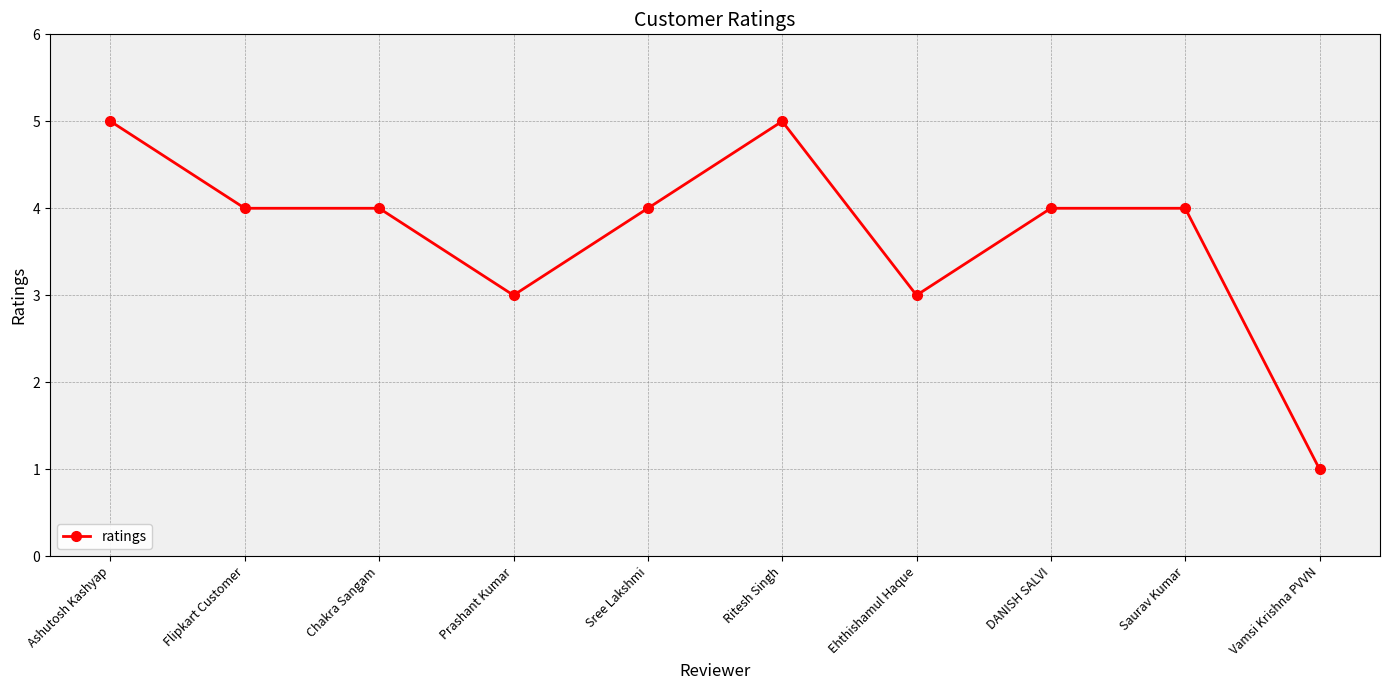

Does the chart display data point markers on the line(s)?

Yes